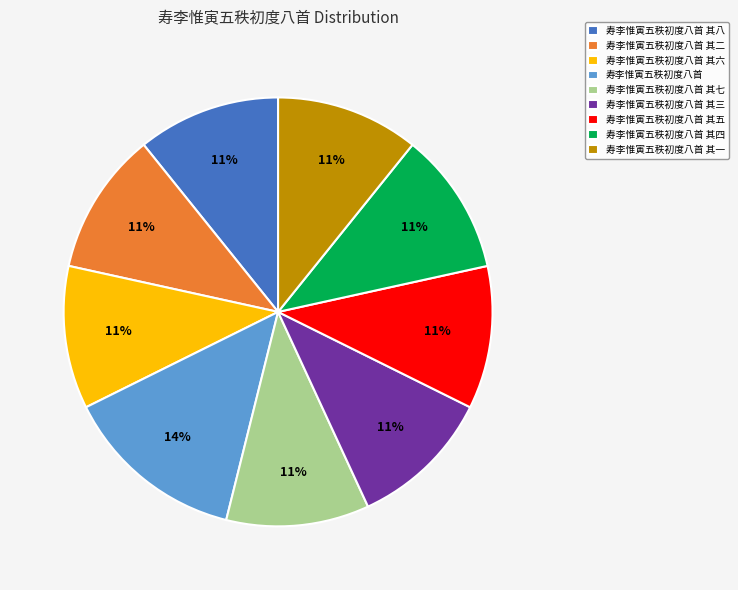

Count the number of slices in the pie.

9